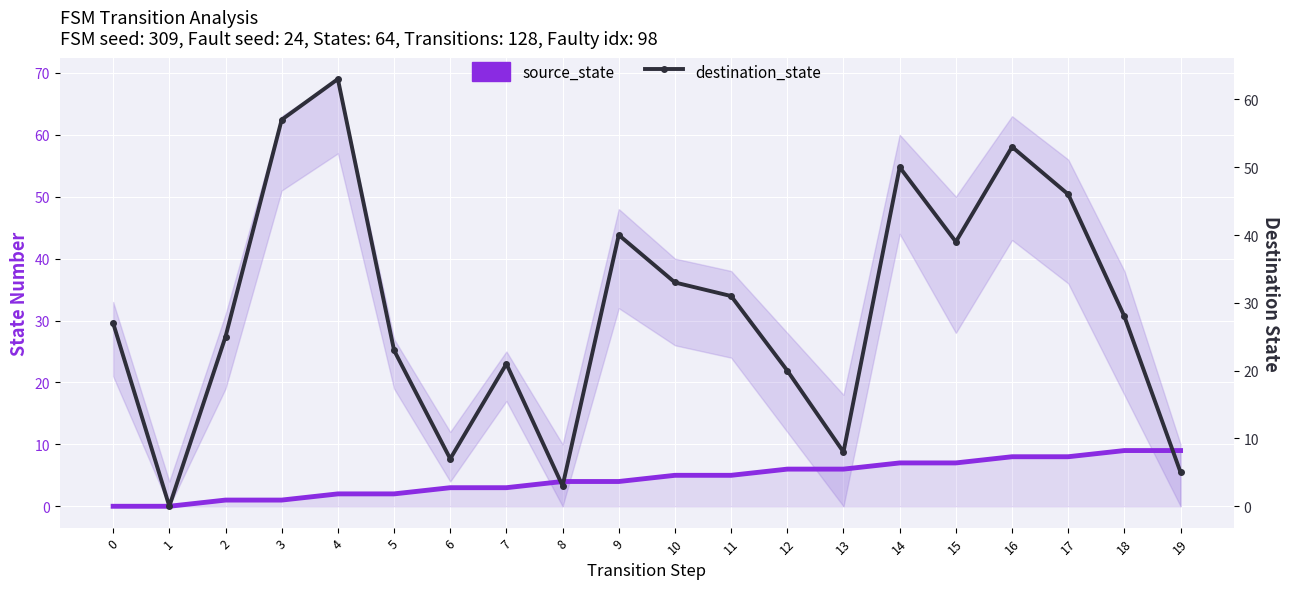

What is the difference between the maximum and minimum values in the destination_state series?

63